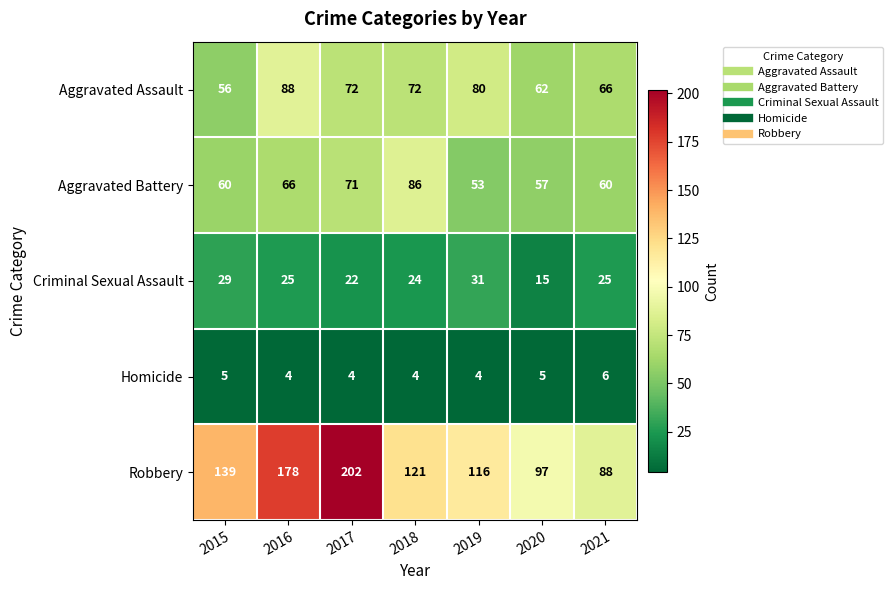

Which series changed the most between 2017 and 2019?

Robbery